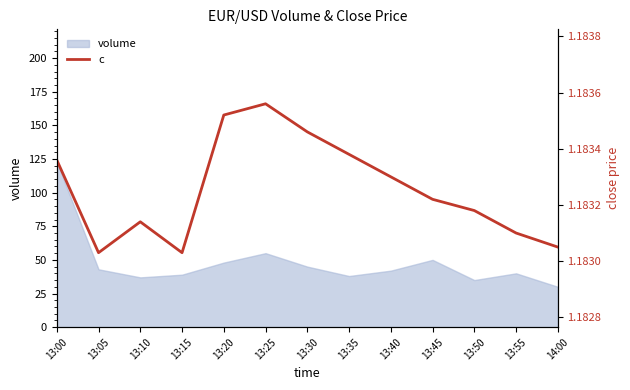

The chart shows a value of 1.2 at 13:25. True or false?

True